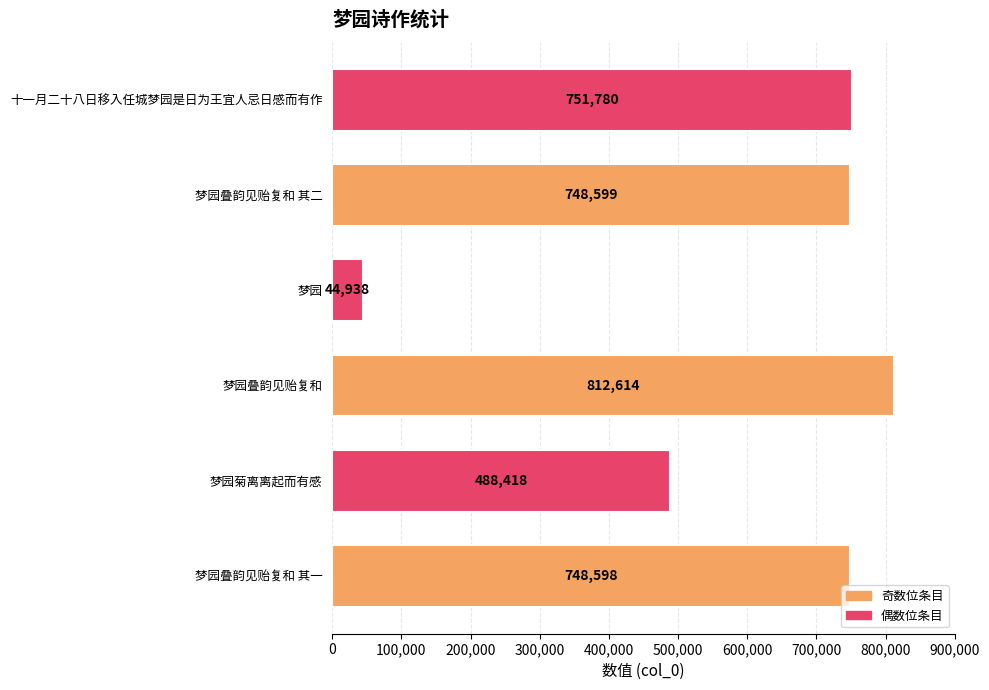

What is the difference between the maximum and minimum values?

767676